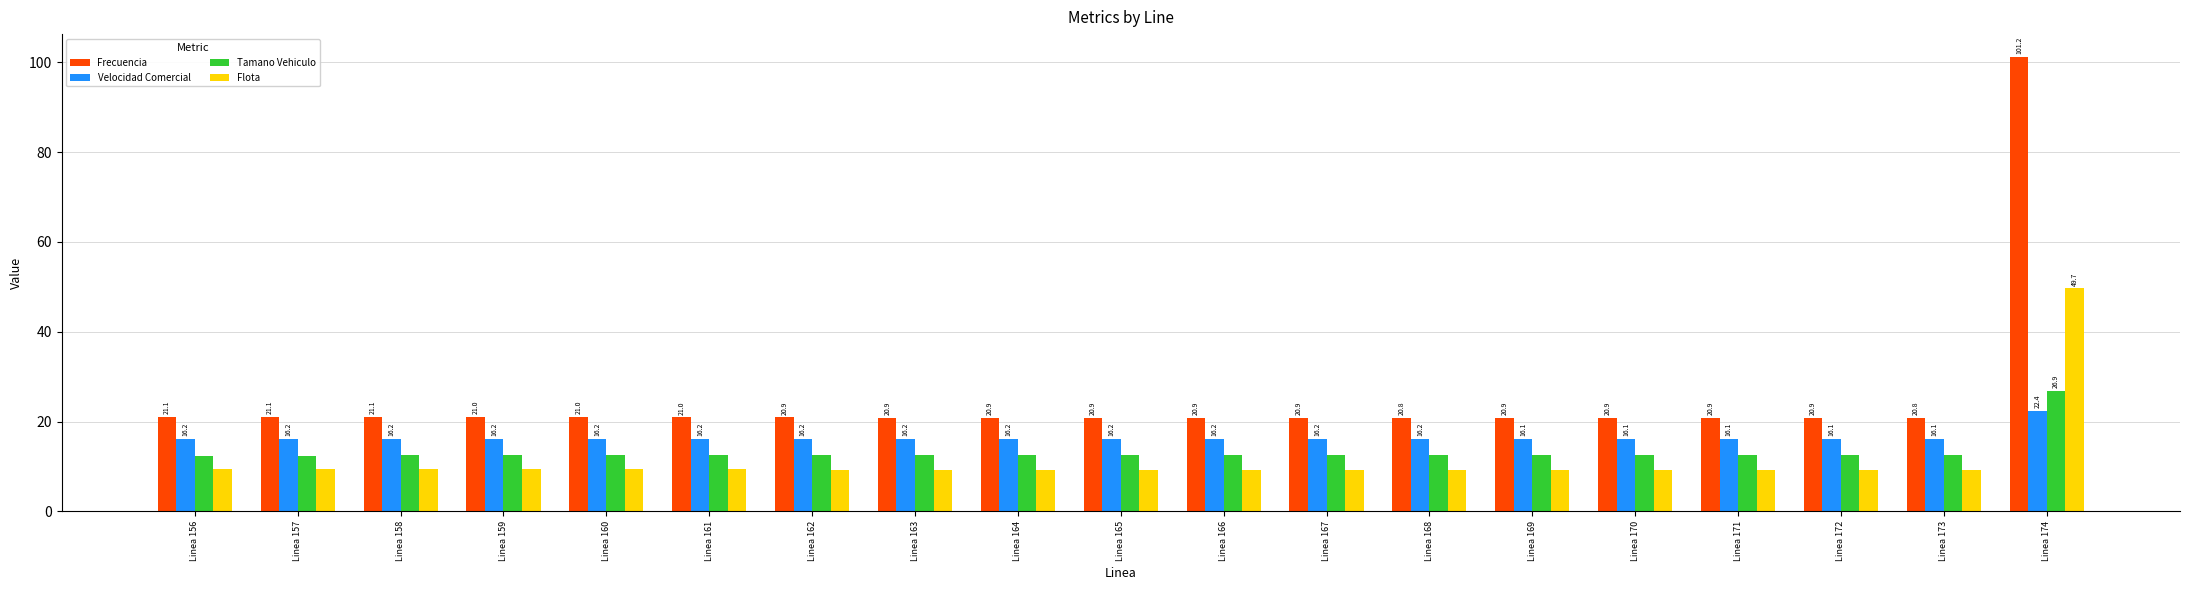

Read the Flota value at Linea 168.

9.3